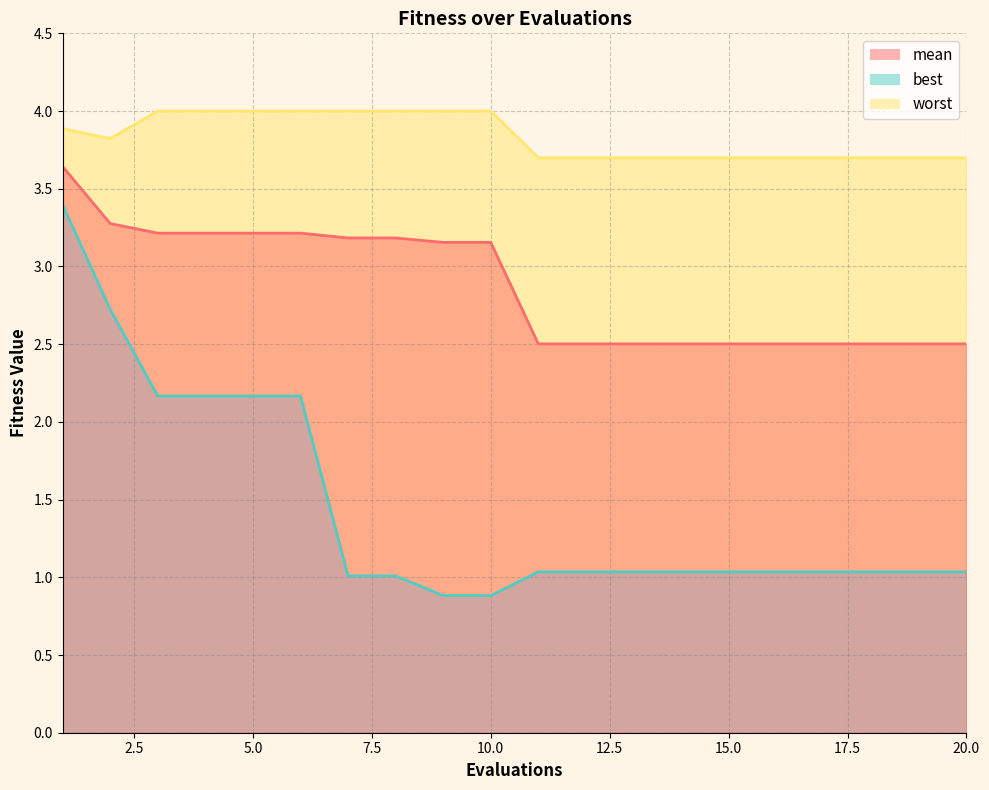

True or false: worst and mean intersect in this chart.

False